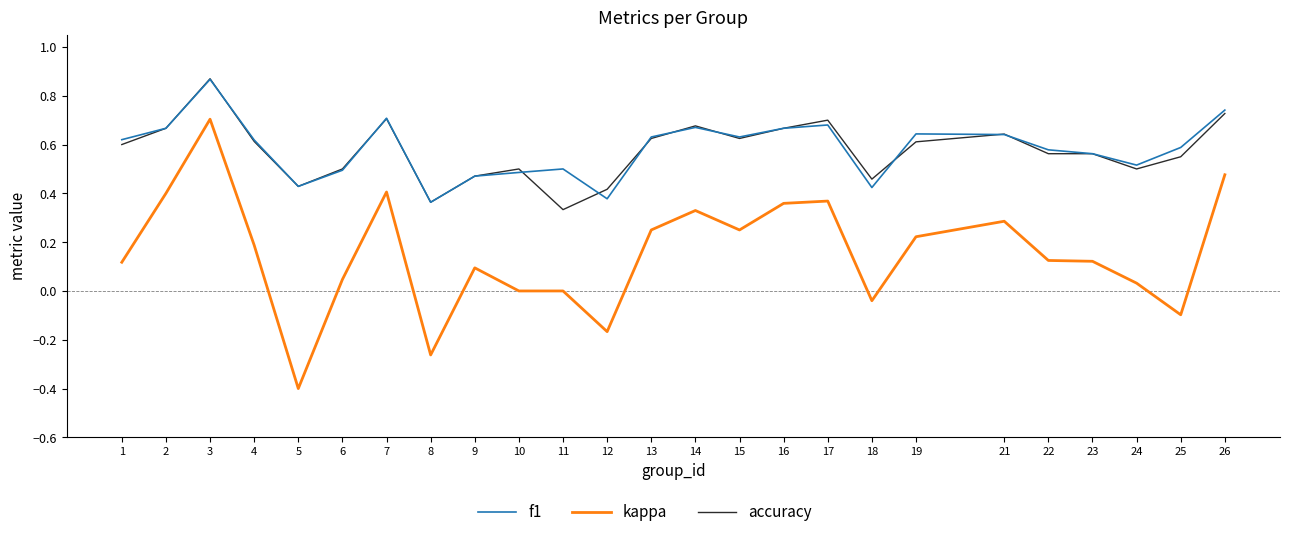

Rank the series at 1 from highest to lowest value.

f1, accuracy, kappa